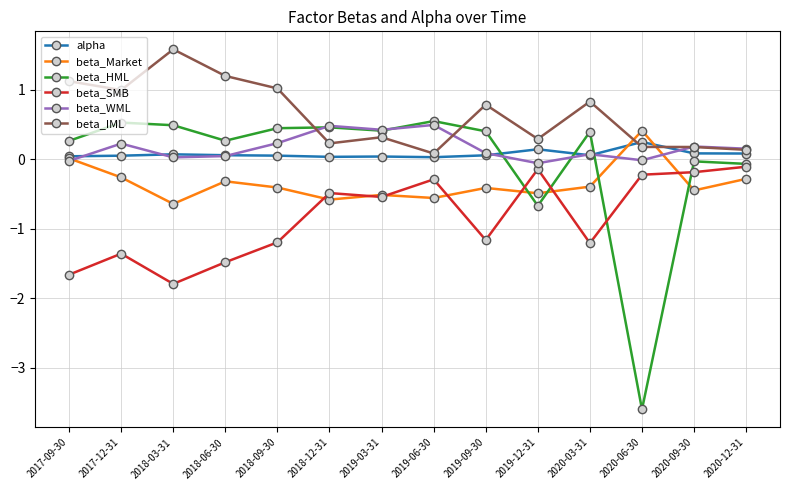

True or false: beta_HML has more than 0 points higher than both neighbors.

True